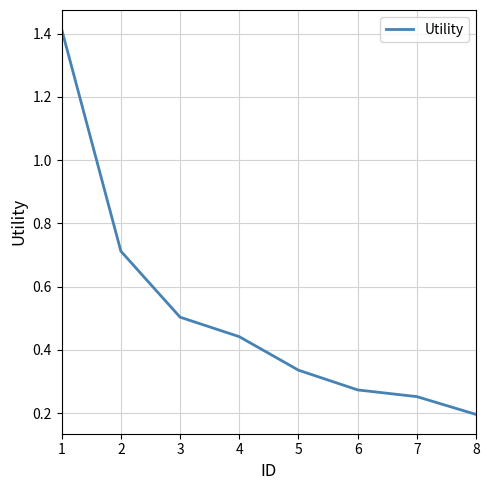

What is the difference between the values at 7 and 4?

0.2